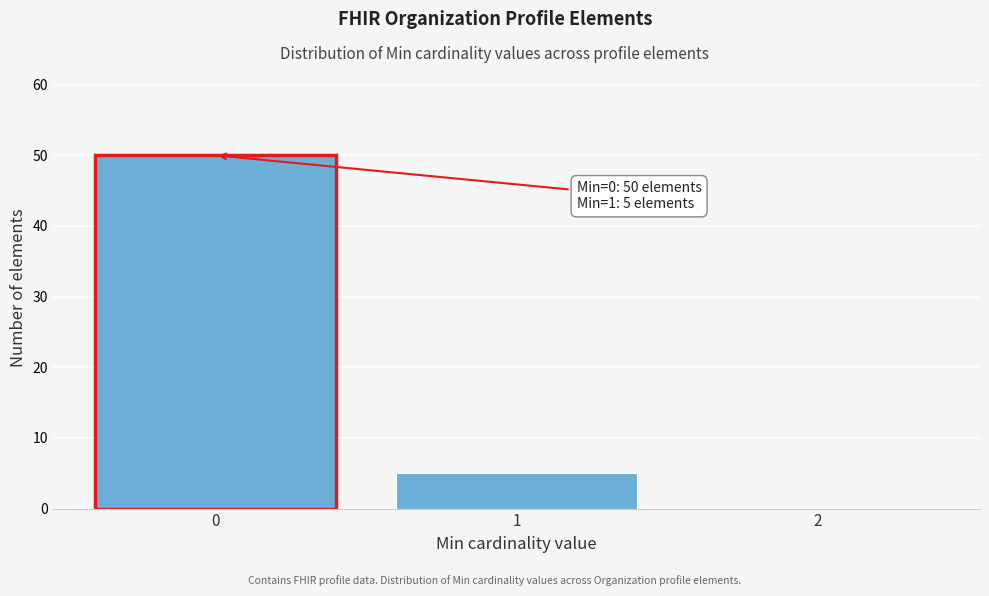

Reading left to right, extract all data points from this chart.

0=50	1=5	2=0